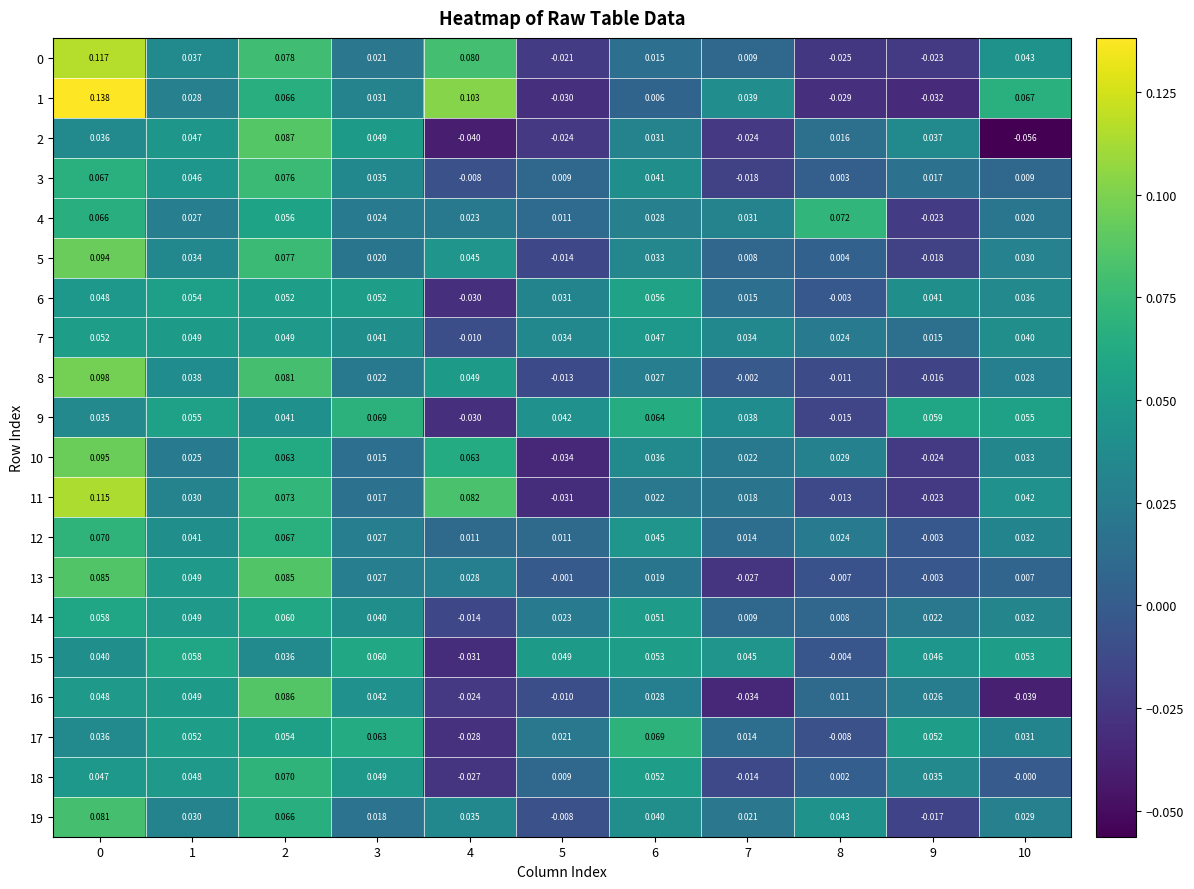

Is the value of 15 at 6 greater than the value of 18 at 2?

No